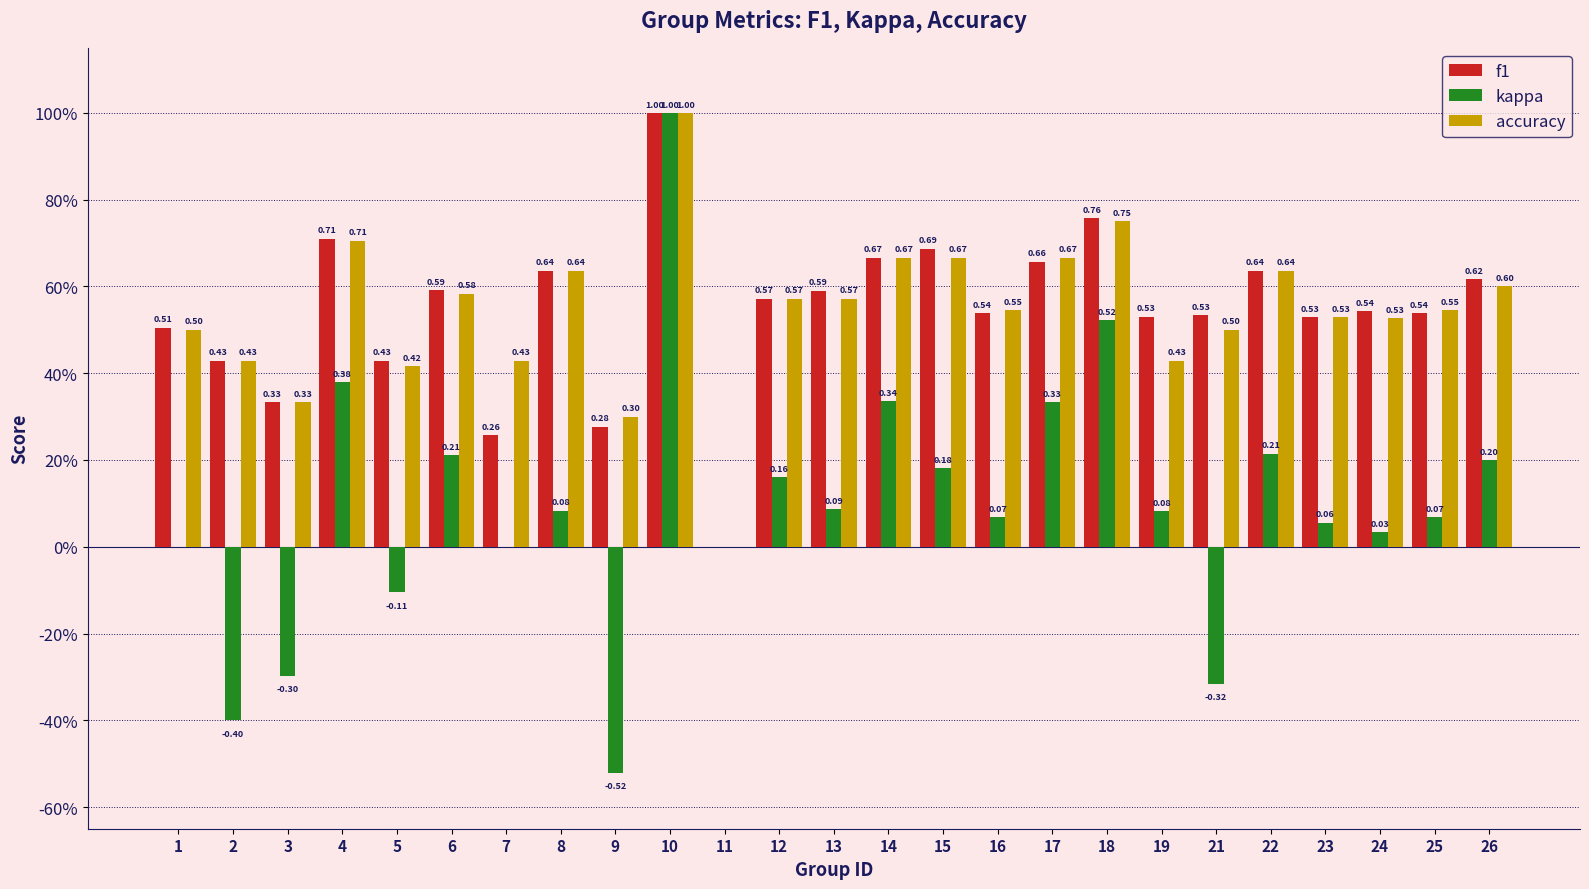

What are all the series names shown in the legend?

f1, kappa, accuracy